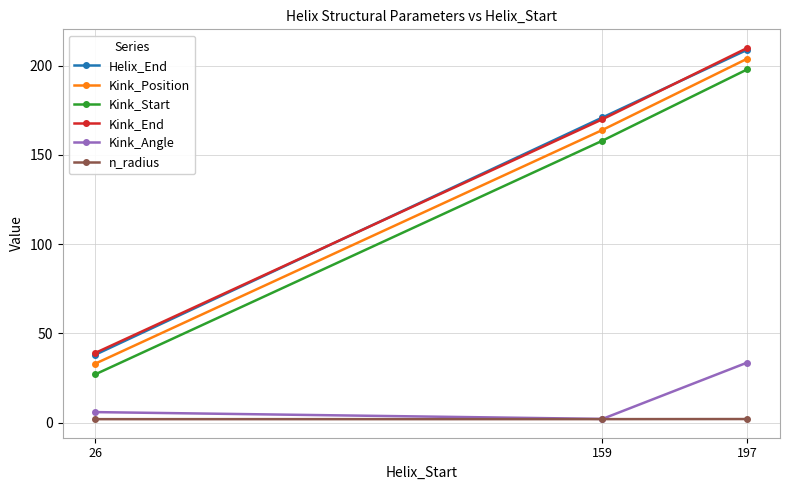

What is the value of the Kink_Position point at the 3rd from the left?

204.0